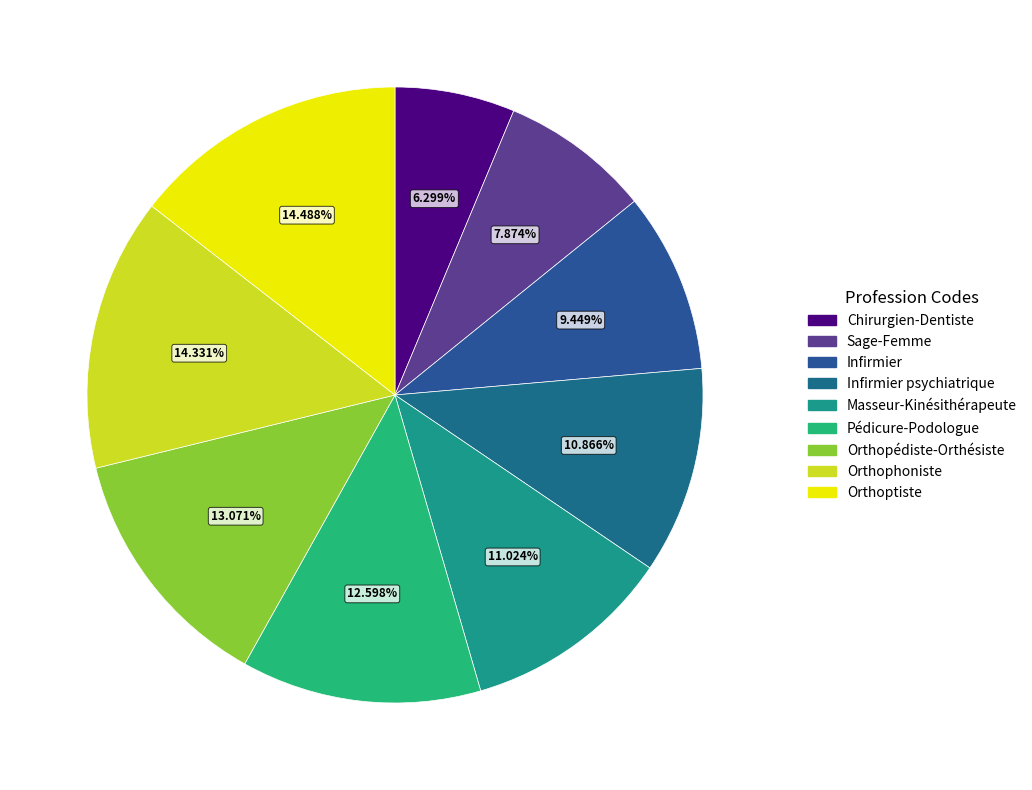

How many slices are in this pie chart?

9